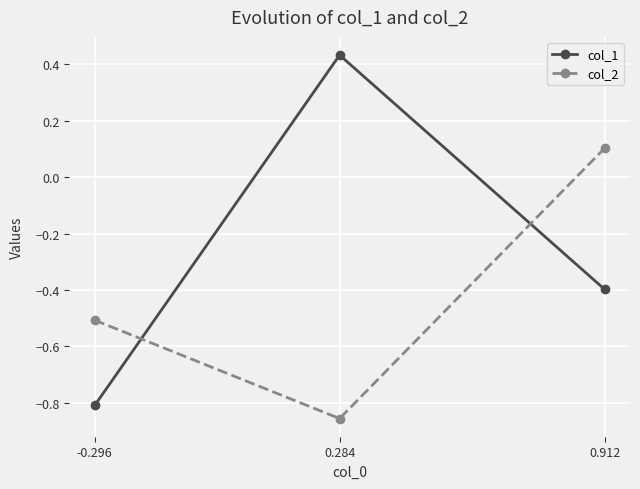

Is the value of col_1 at -0.296 greater than the value of col_2 at 0.912?

No